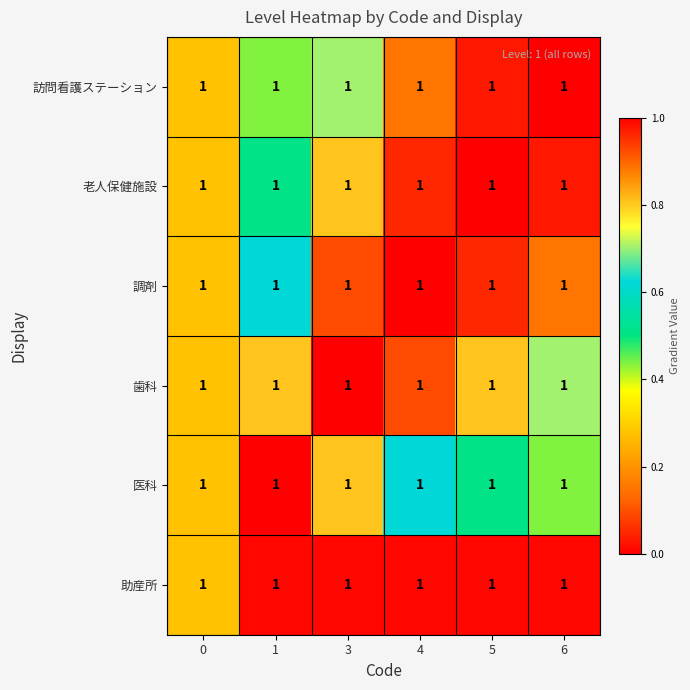

Which series has the widest spread of values?

医科